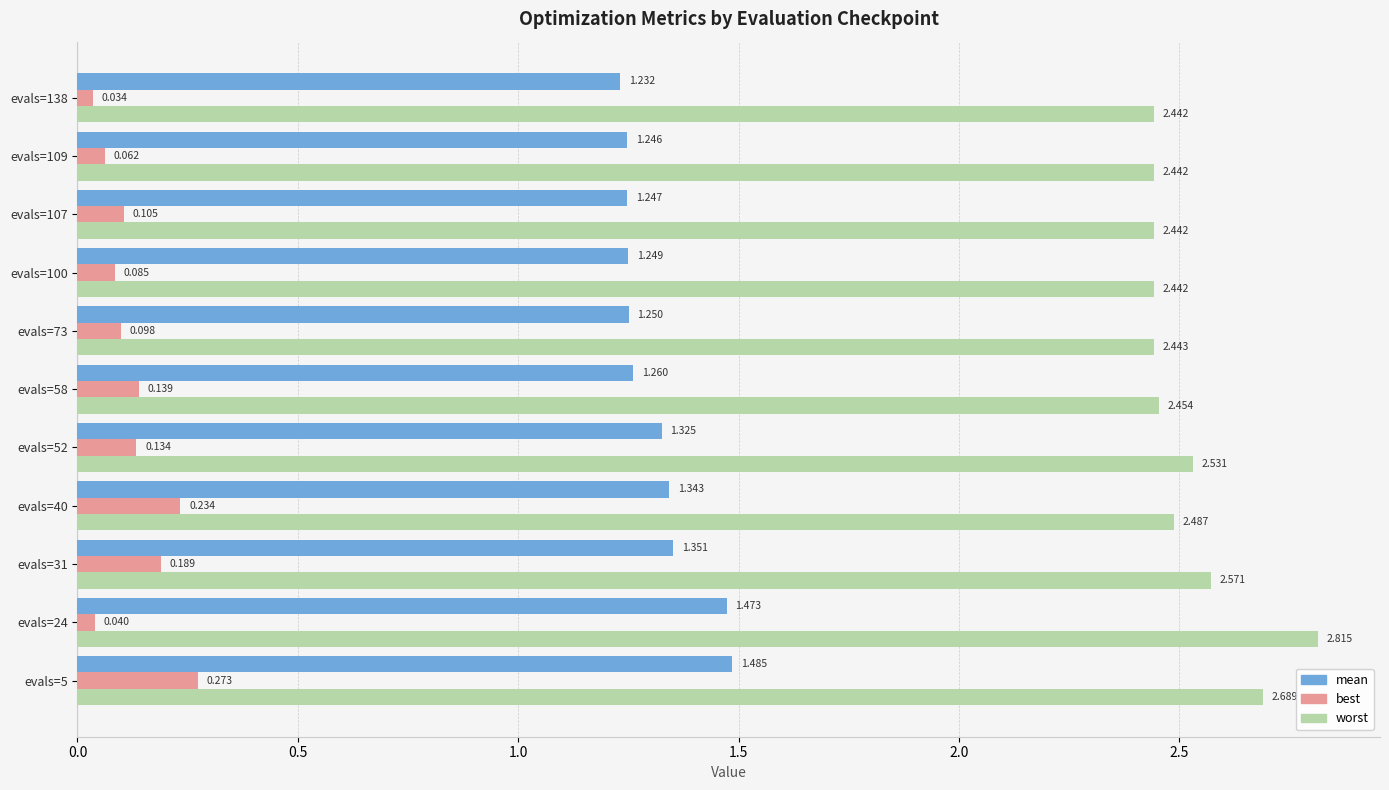

Which series changed the most between evals=24 and evals=138?

worst